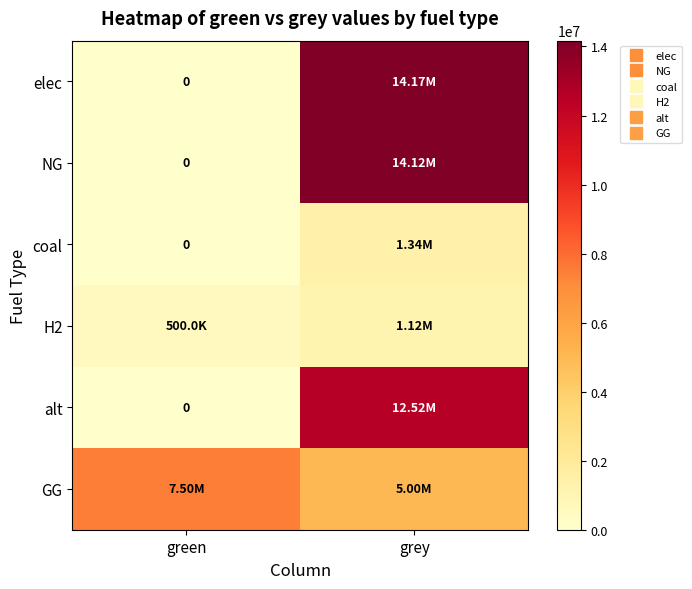

At which label does H2 first exceed 1115888?

grey